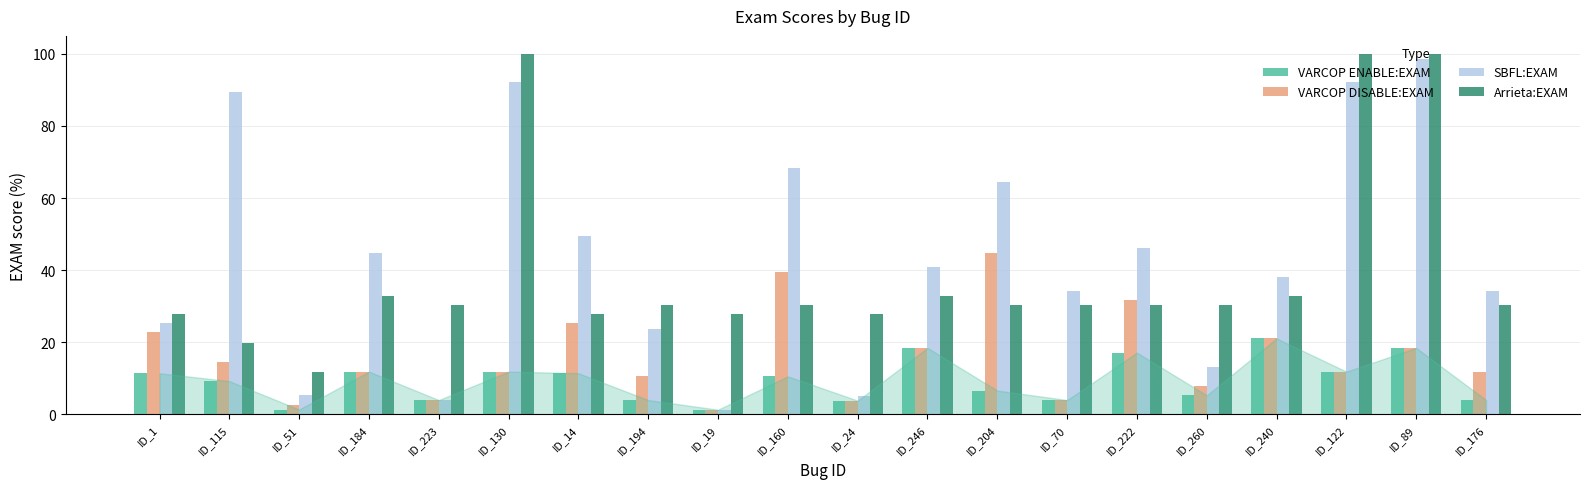

What is the difference between the maximum and minimum values in the VARCOP ENABLE:EXAM series?

19.8